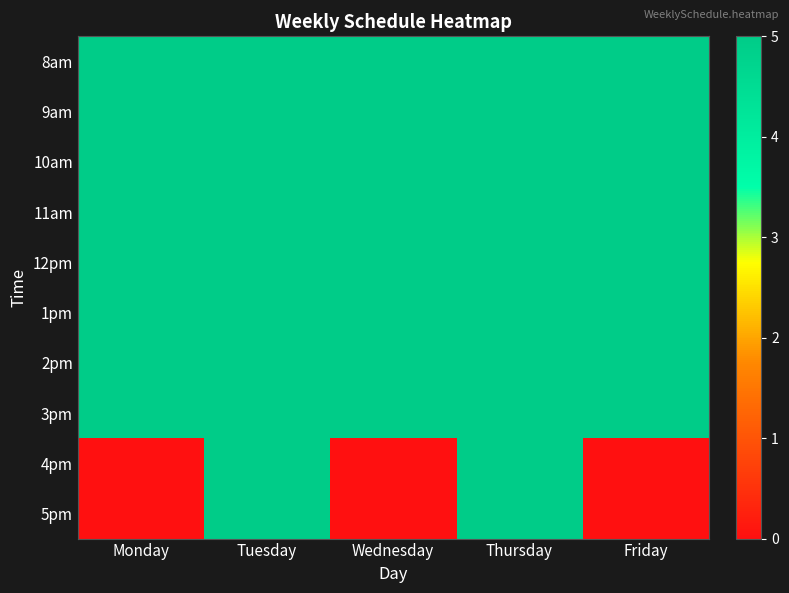

Reading right to left, extract all data points from this chart.

8am: Friday=5	Thursday=5	Wednesday=5	Tuesday=5	Monday=5
9am: Friday=5	Thursday=5	Wednesday=5	Tuesday=5	Monday=5
10am: Friday=5	Thursday=5	Wednesday=5	Tuesday=5	Monday=5
11am: Friday=5	Thursday=5	Wednesday=5	Tuesday=5	Monday=5
12pm: Friday=5	Thursday=5	Wednesday=5	Tuesday=5	Monday=5
1pm: Friday=5	Thursday=5	Wednesday=5	Tuesday=5	Monday=5
2pm: Friday=5	Thursday=5	Wednesday=5	Tuesday=5	Monday=5
3pm: Friday=5	Thursday=5	Wednesday=5	Tuesday=5	Monday=5
4pm: Friday=0	Thursday=5	Wednesday=0	Tuesday=5	Monday=0
5pm: Friday=0	Thursday=5	Wednesday=0	Tuesday=5	Monday=0